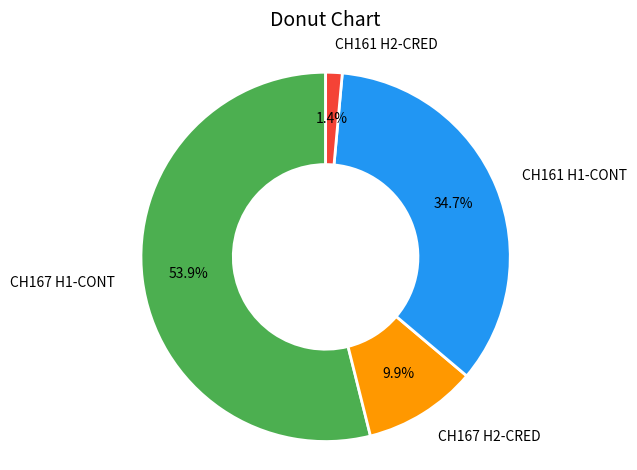

What is the ratio of the value at CH161 H1-CONT to the value at CH167 H2-CRED?

3.5